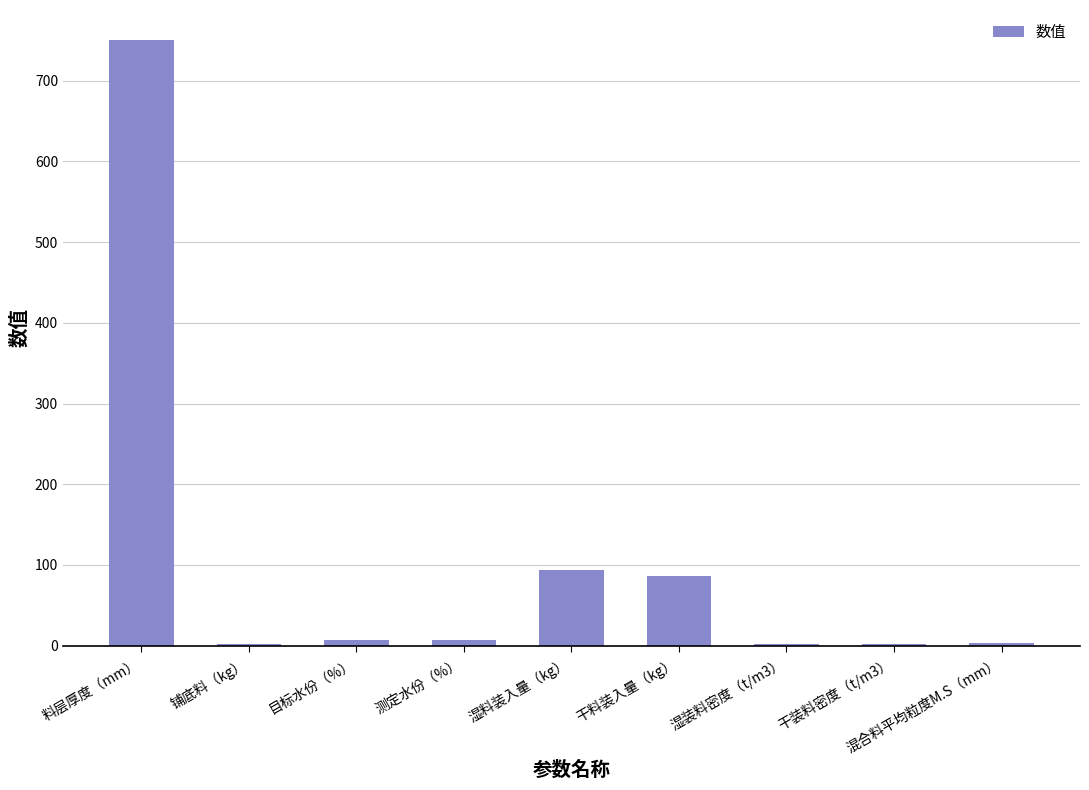

How many distinct data groups are displayed?

1